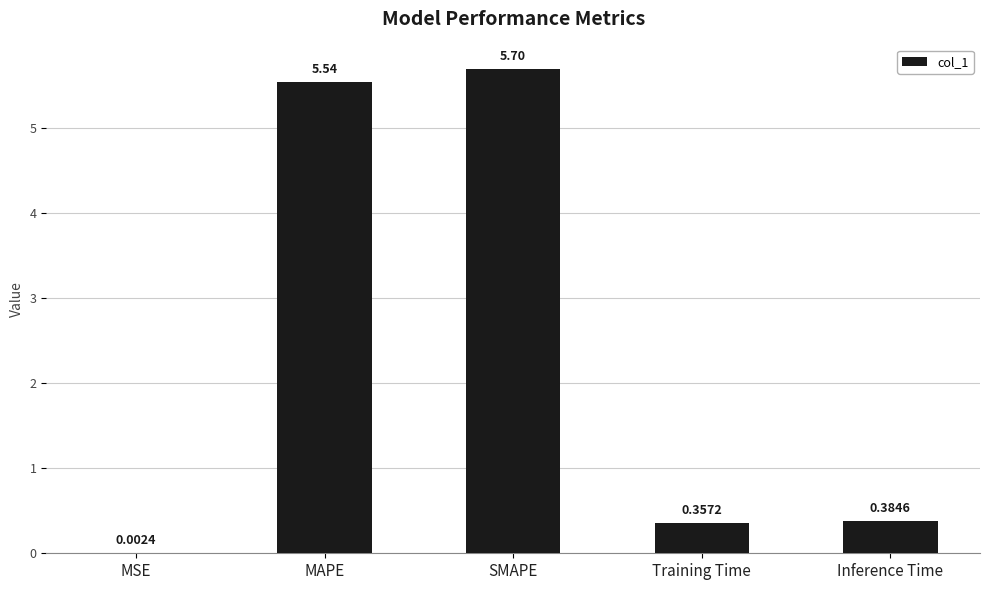

Between MAPE and MSE, which is larger?

MAPE